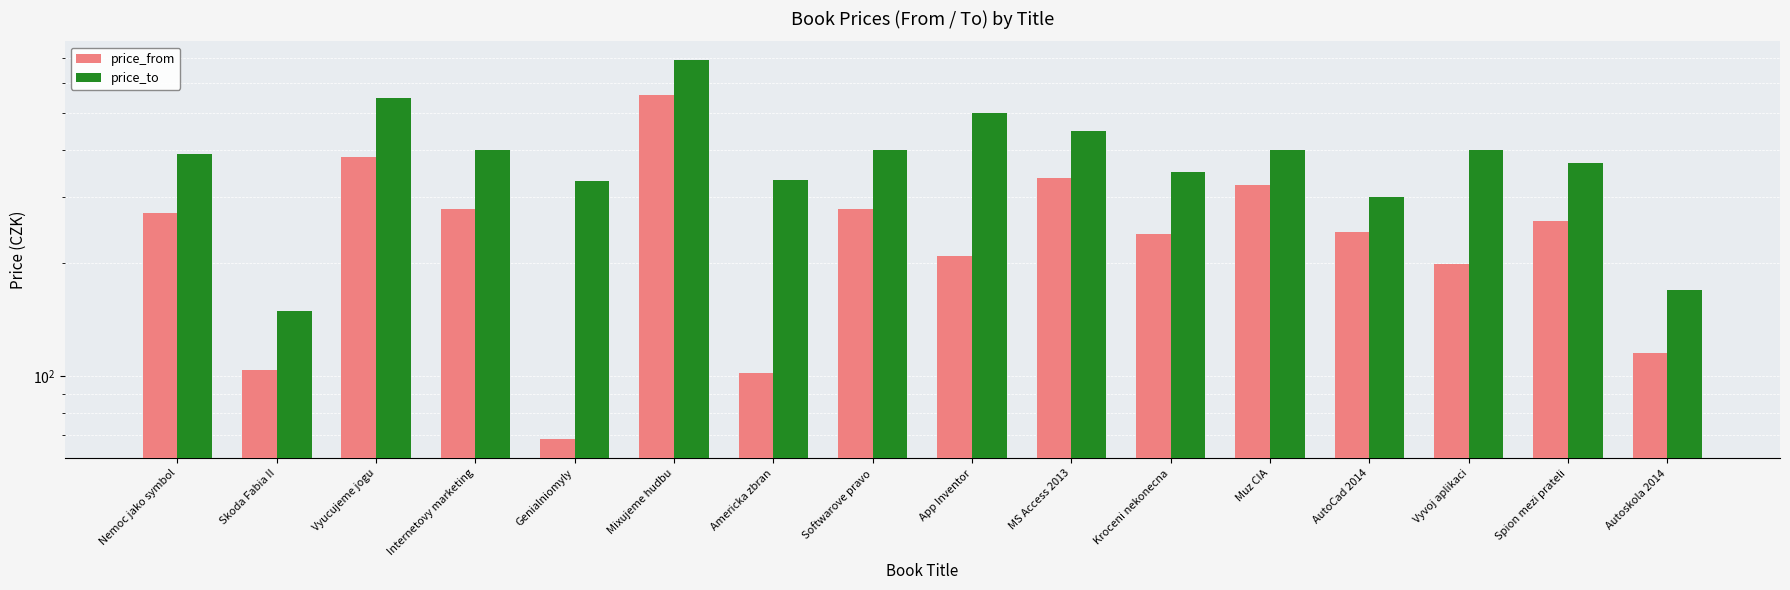

What are all the series names shown in the legend?

price_from, price_to